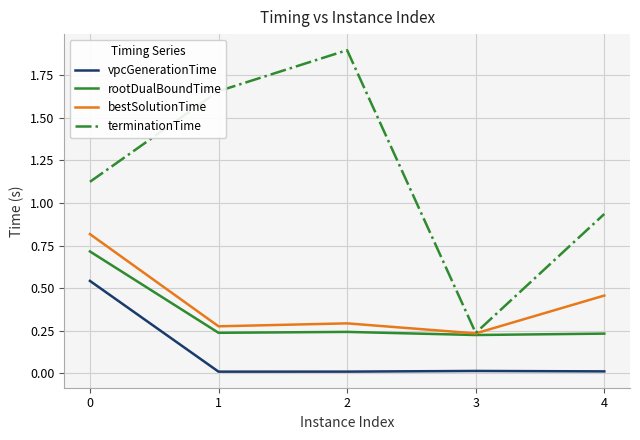

Which label corresponds to the largest value in the chart?

2